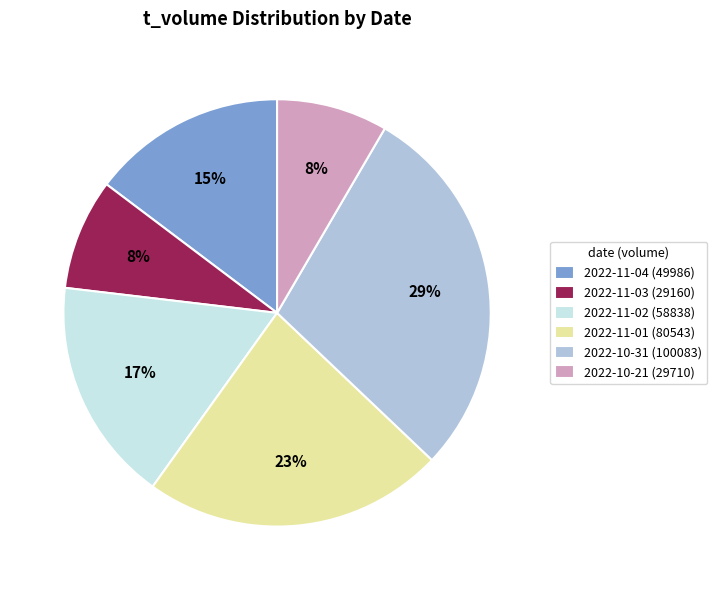

Combined, do 2022-10-31 (100083) and 2022-10-21 (29710) account for over 50%?

No